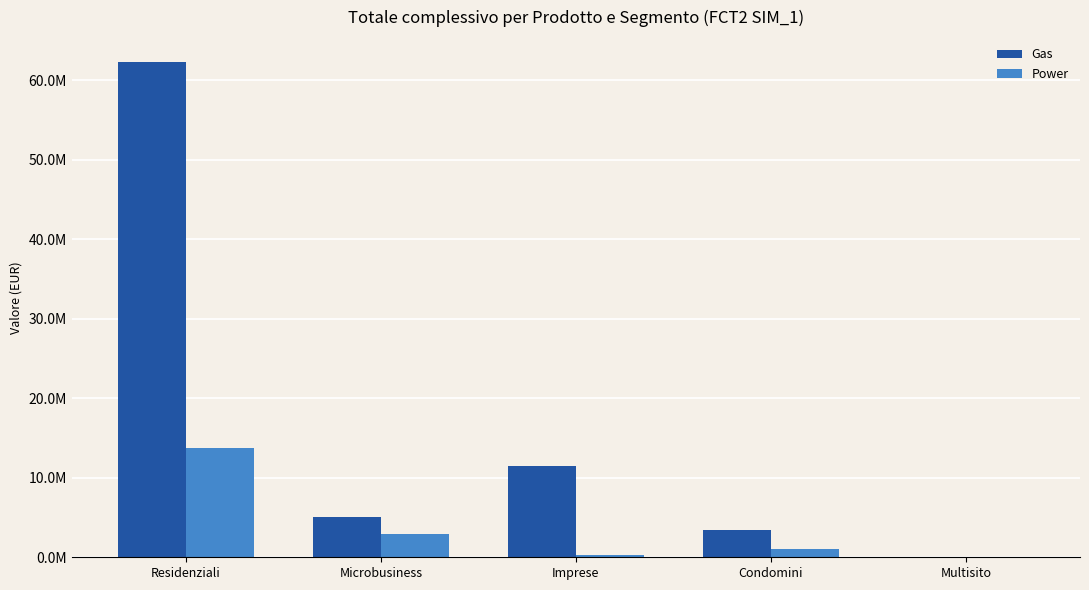

Which series has the largest range (max minus min)?

Gas